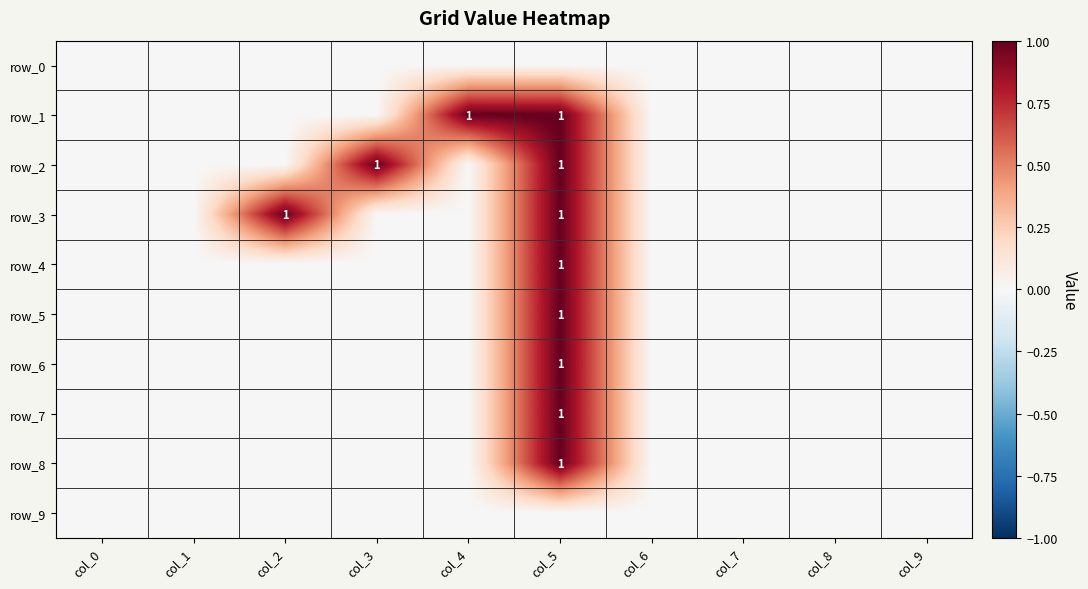

Which series has the widest spread of values?

row_1